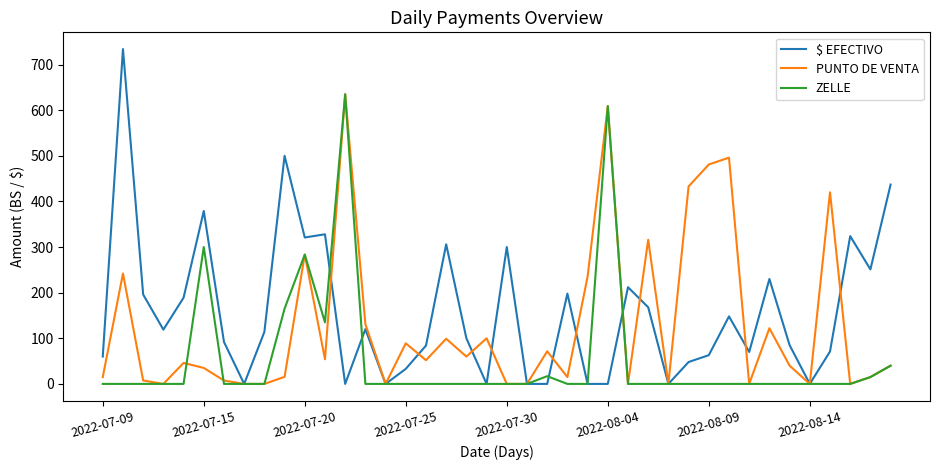

What is the difference between the maximum and second lowest values in the $ EFECTIVO series?

734.0